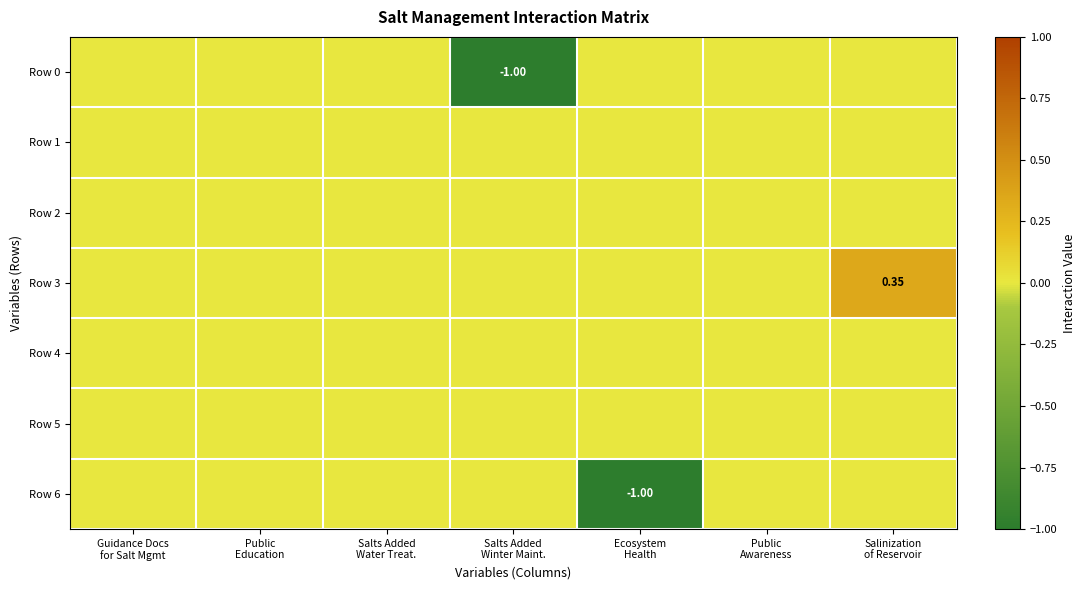

Which category has the highest value in the Row 0 series?

Guidance Docs for Salt Mgmt